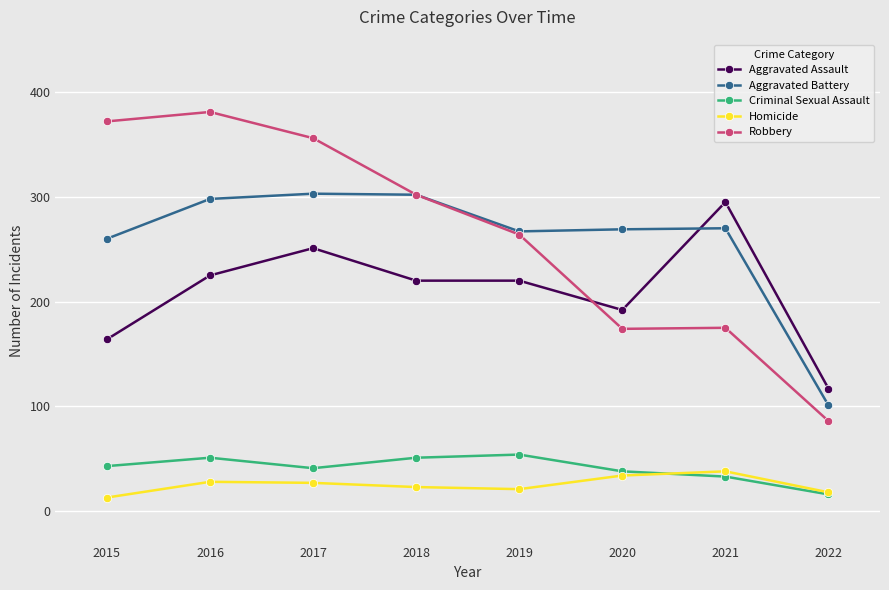

Is the value of Homicide at 2019 greater than the value of Aggravated Assault at 2018?

No